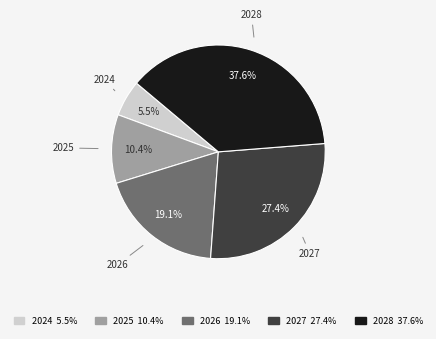

Does any single category account for the majority?

No